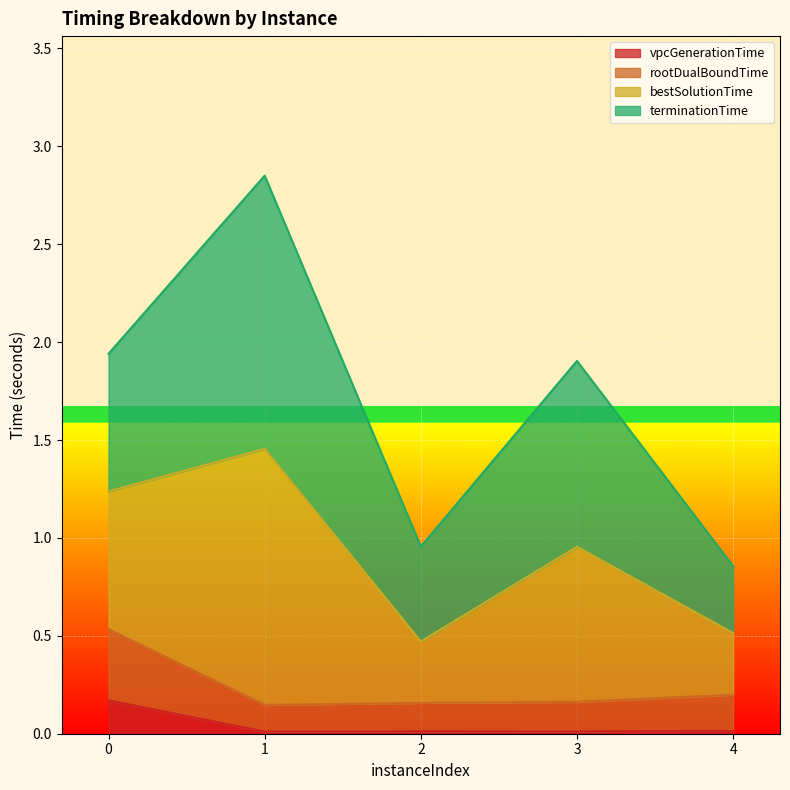

What are all the series names shown in the legend?

vpcGenerationTime, rootDualBoundTime, bestSolutionTime, terminationTime